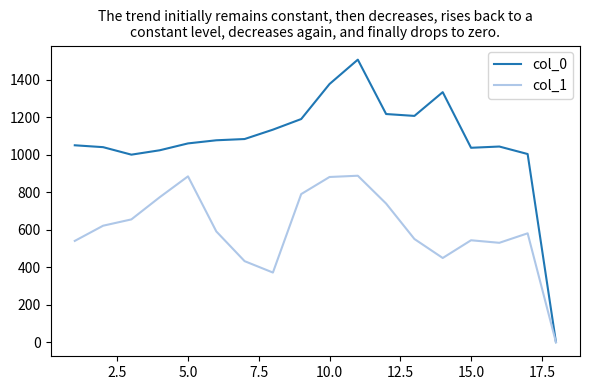

How many interior local peaks does the col_1 series have?

4